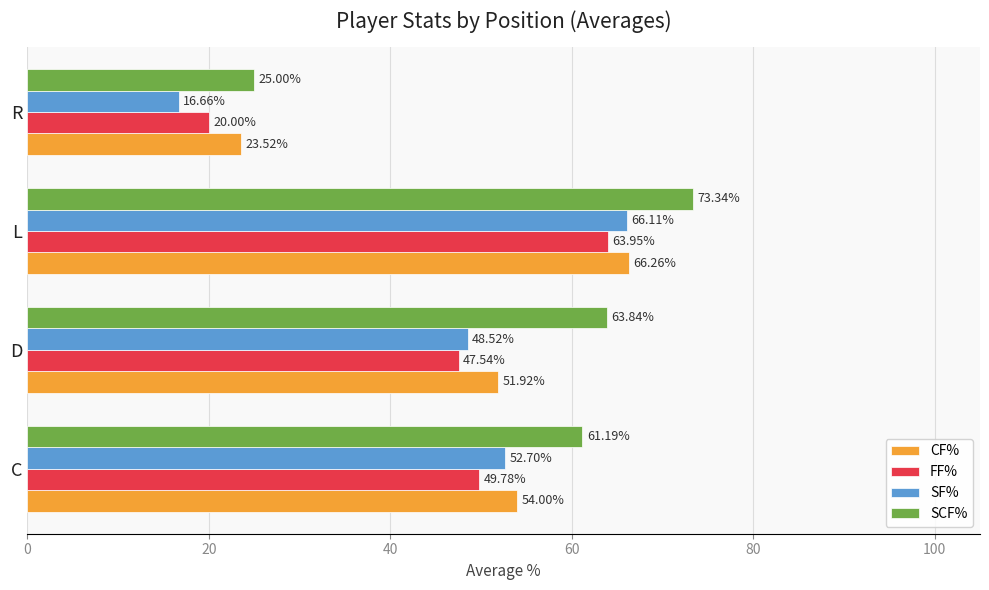

What is the spread (max minus min) of values at R?

8.3